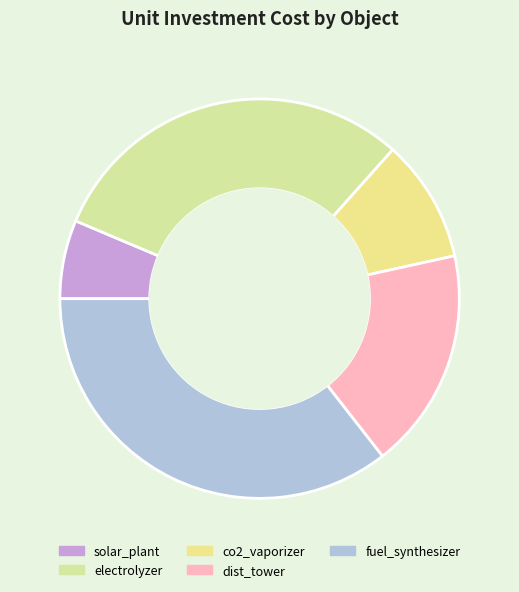

How many segments does this pie chart have?

5